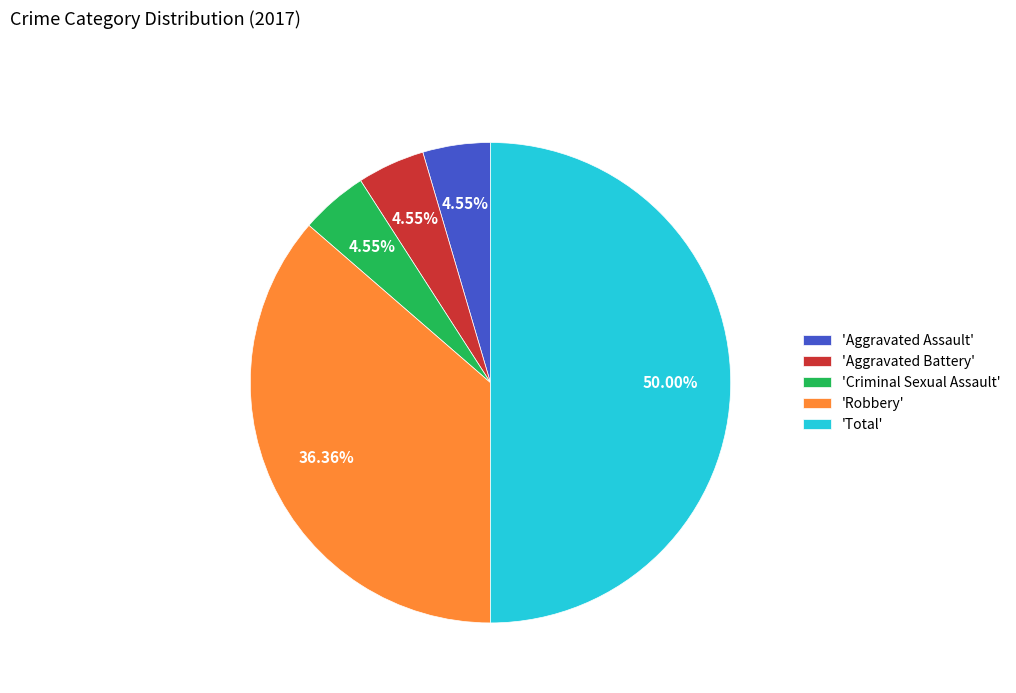

Which category has the biggest portion of the pie?

'Total'